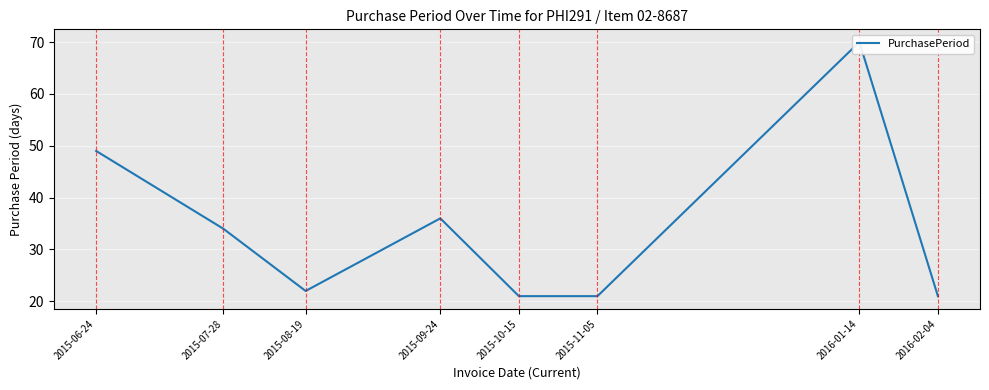

Reading left to right, extract all data points from this chart.

2015-06-24=49	2015-07-28=34	2015-08-19=22	2015-09-24=36	2015-10-15=21	2015-11-05=21	2016-01-14=70	2016-02-04=21